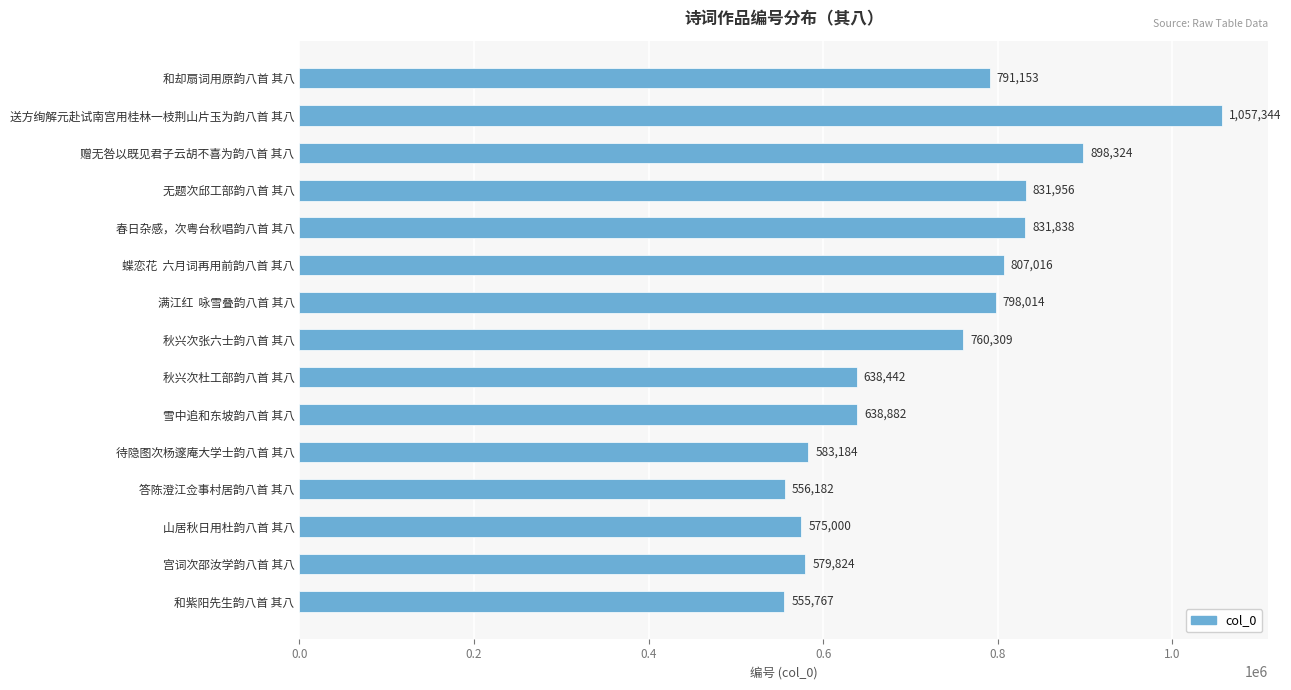

What is the smallest value displayed?

555767